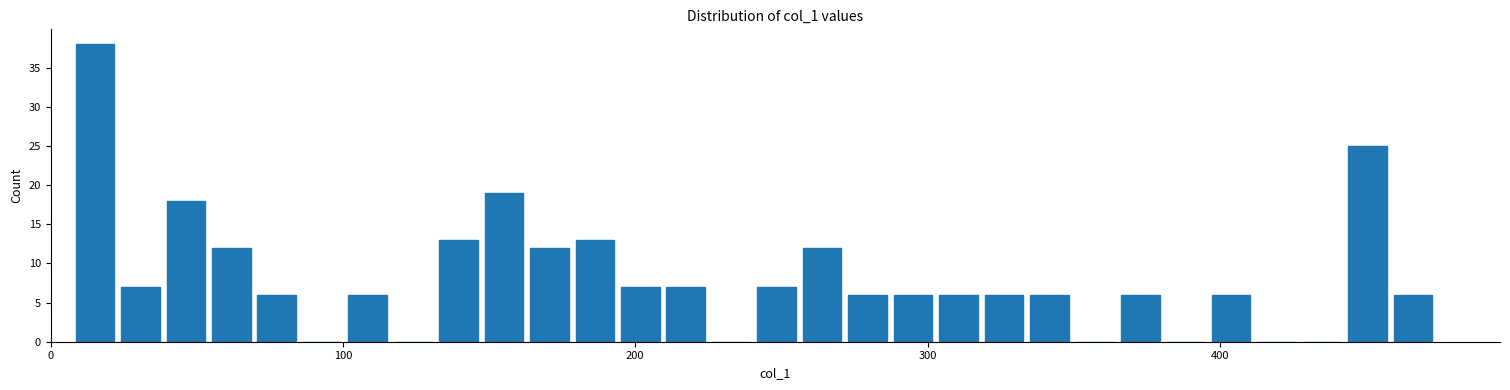

Read against the x-axis, roughly where is the centre of the tallest bar?

20